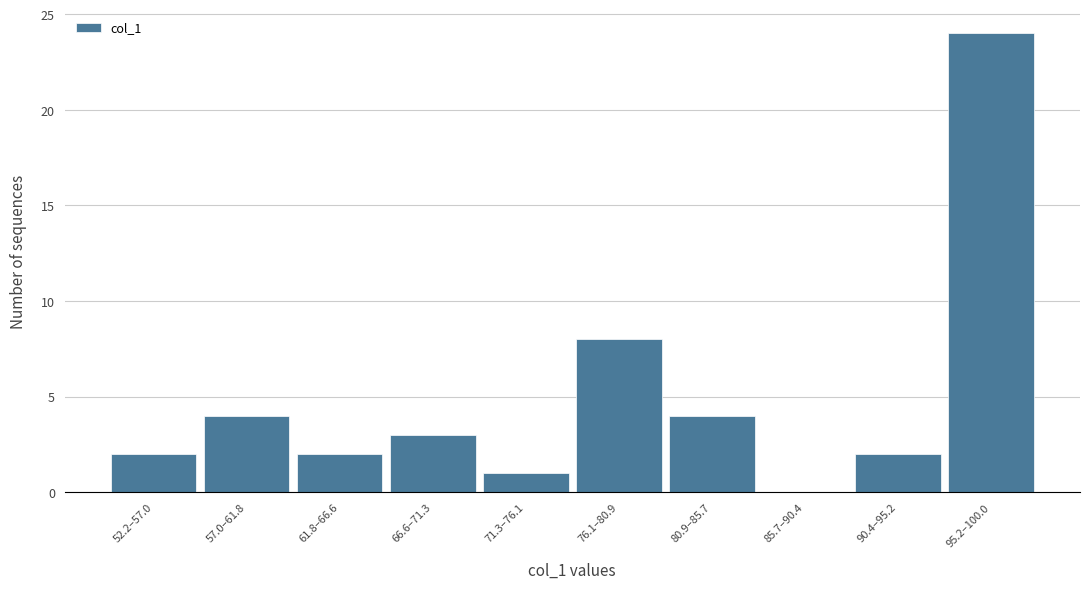

Reading right to left, what are all the values shown in this chart?

95.2–100.0=24	90.4–95.2=2	85.7–90.4=0	80.9–85.7=4	76.1–80.9=8	71.3–76.1=1	66.6–71.3=3	61.8–66.6=2	57.0–61.8=4	52.2–57.0=2